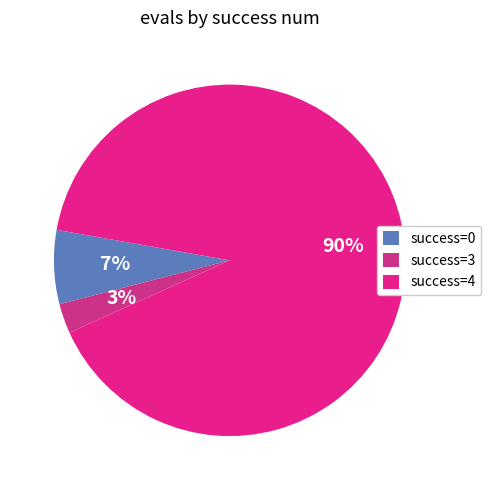

Is there any slice that represents more than half of the pie?

Yes